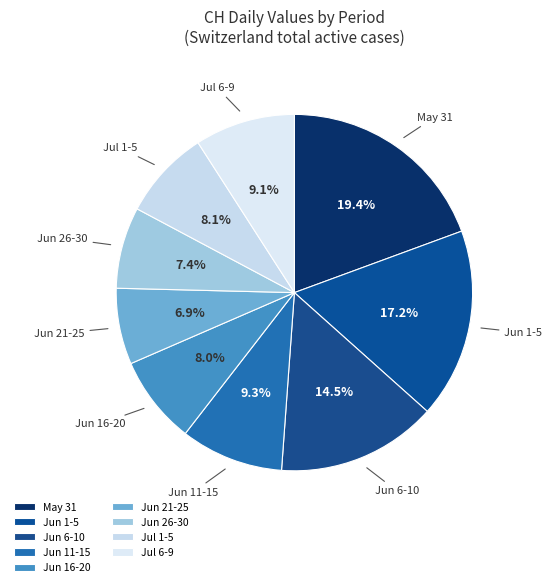

Is there any slice that represents more than half of the pie?

No